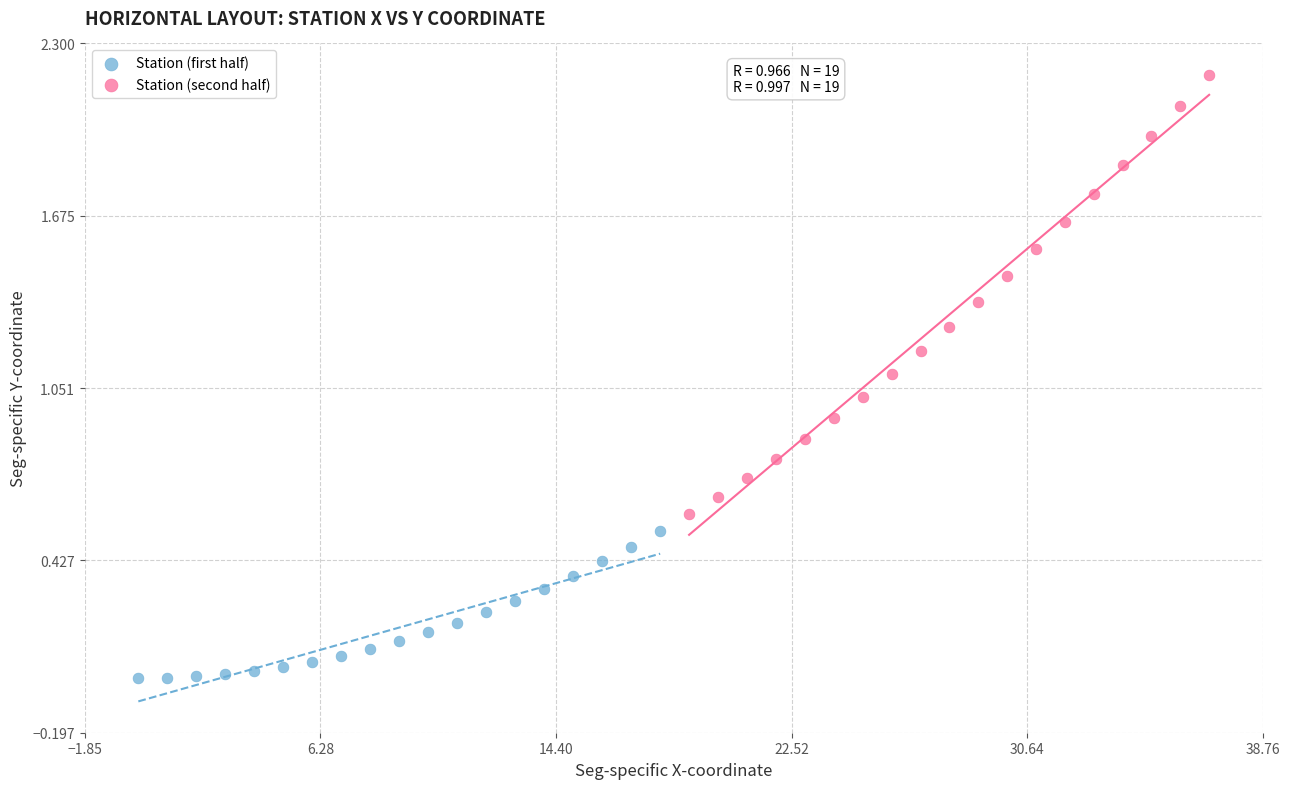

Which series has the largest Y range (max minus min)?

Station (second half)